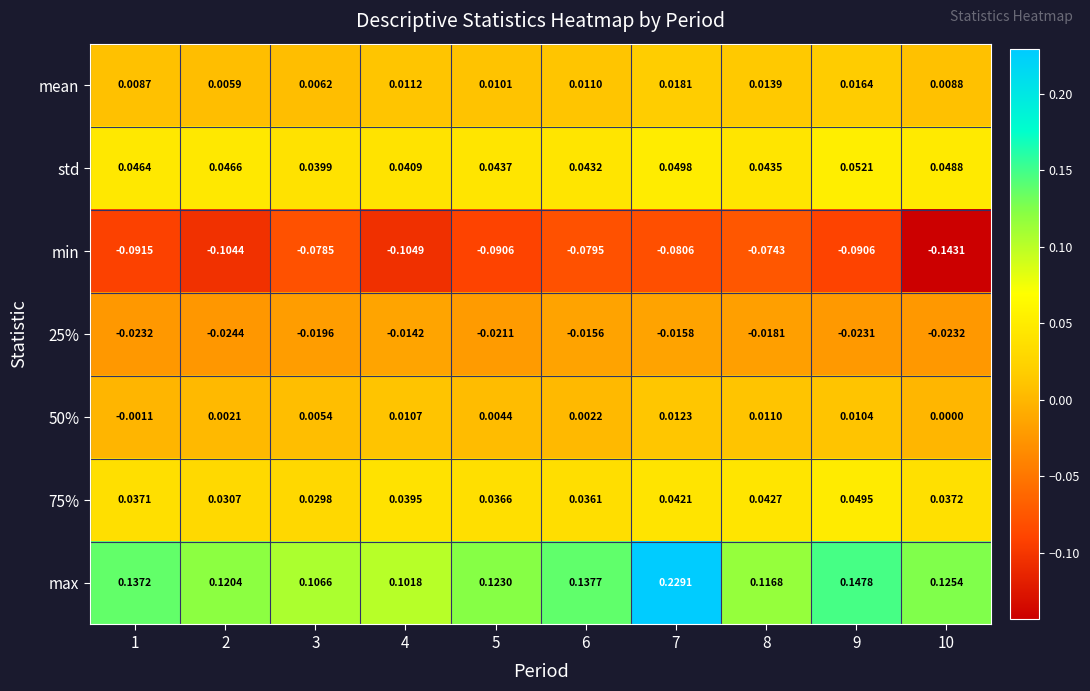

Which series changed the most between 3 and 6?

max